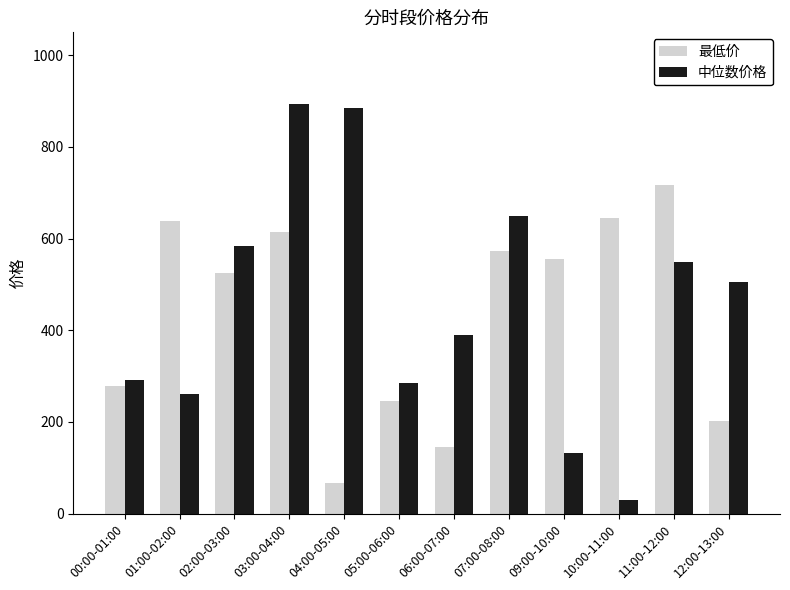

What is the approximate value of 最低价 at 11:00-12:00?

717.9